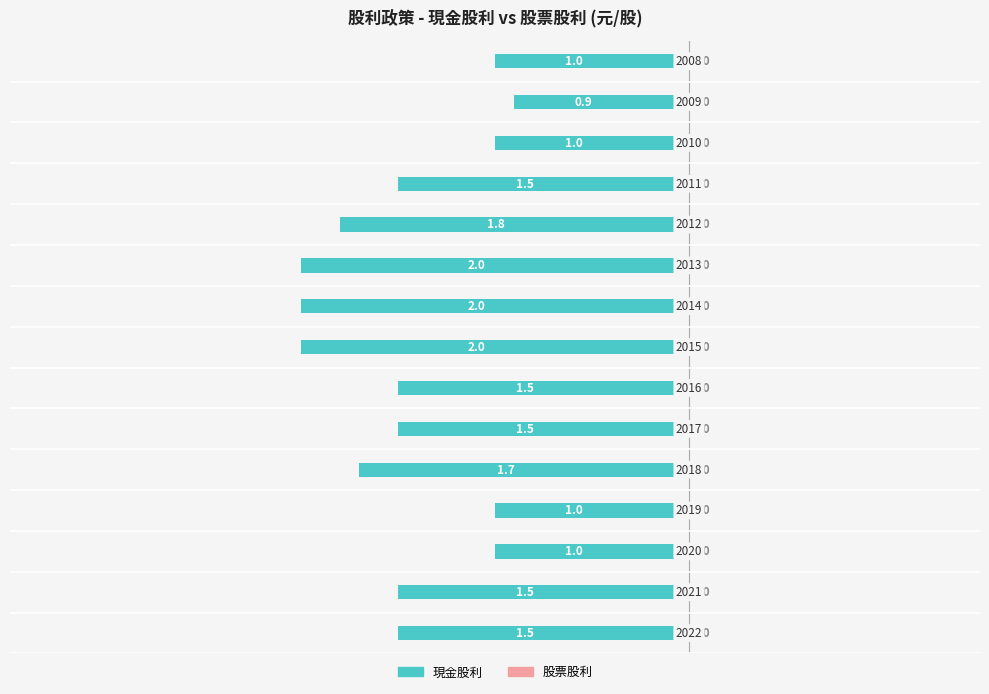

How many bars are there in total?

15